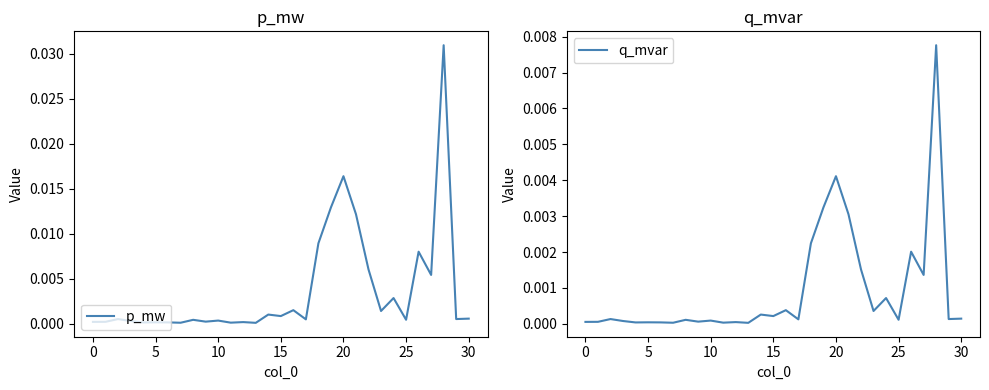

True or false: p_mw and q_mvar intersect in this chart.

False